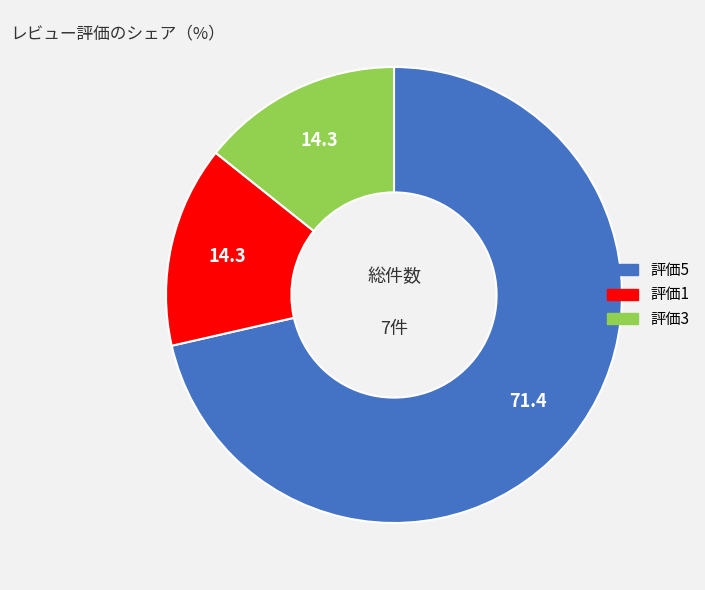

What is the largest slice in the pie chart?

評価5